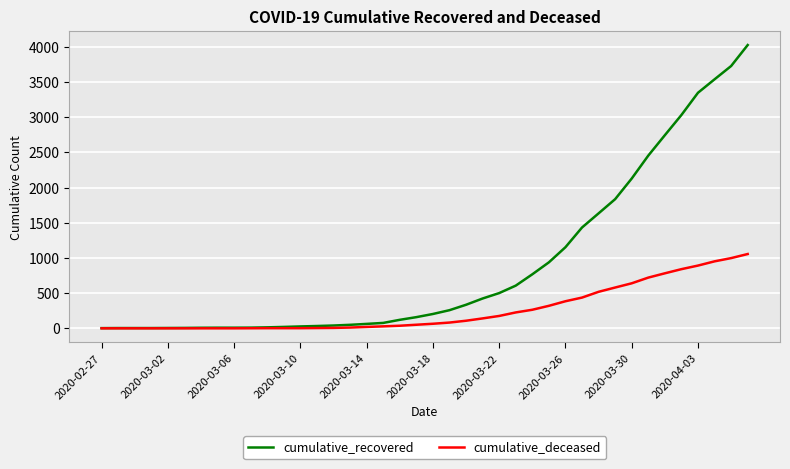

Which series has the largest total across all categories?

cumulative_recovered